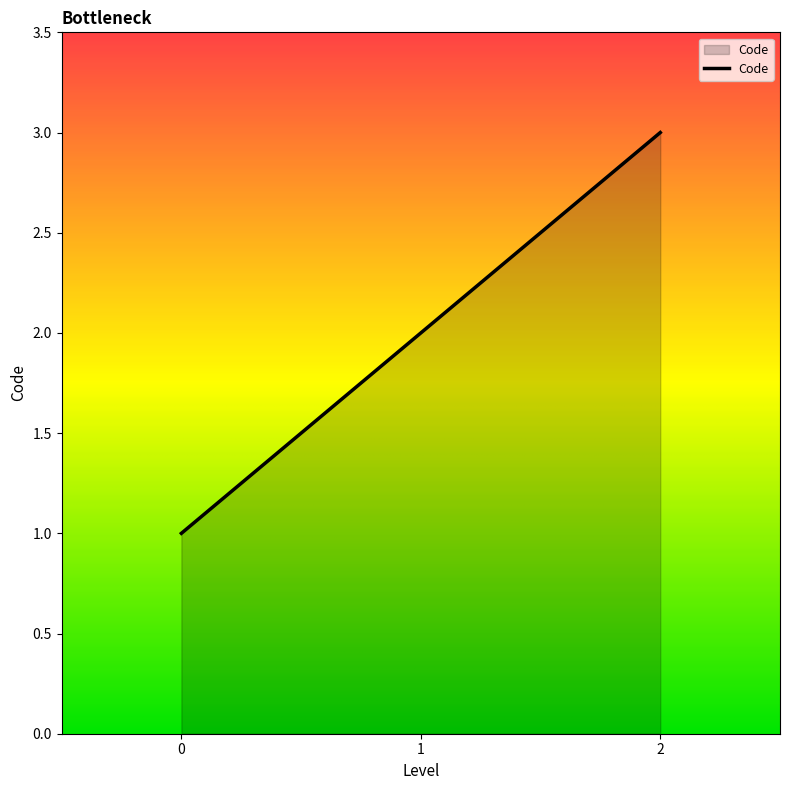

Is it true that the value at 1 is 2?

True